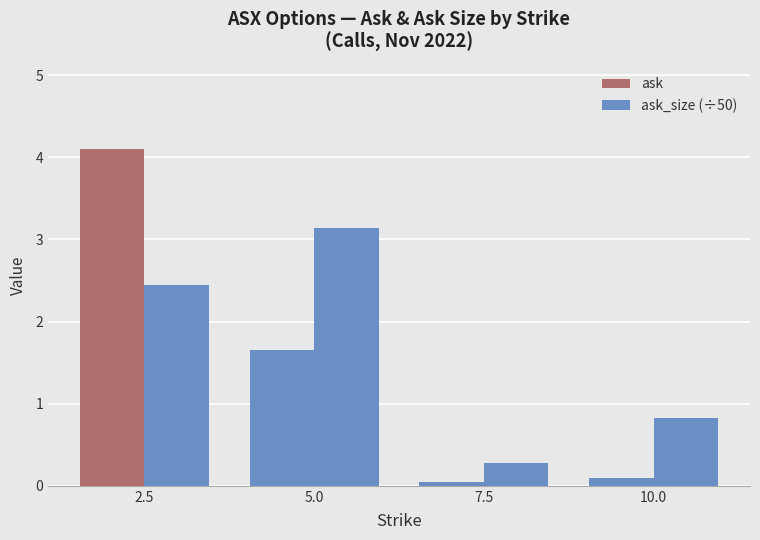

How many distinct data groups are displayed?

2